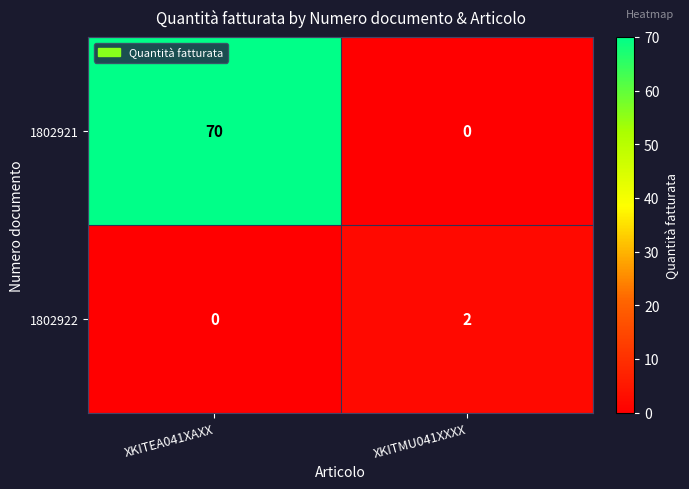

Is it true that 1802922 equals 3 at XKITMU041XXXX?

False